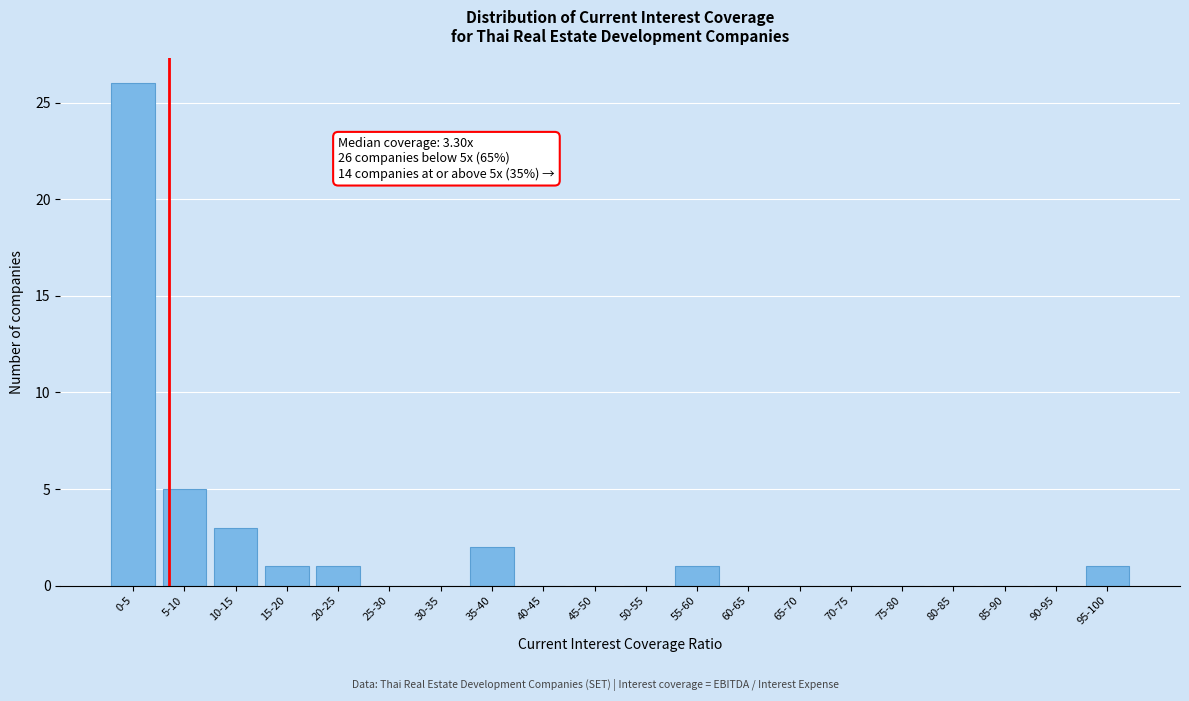

Reading left to right, what are all the values shown in this chart?

0-5=26	5-10=5	10-15=3	15-20=1	20-25=1	25-30=0	30-35=0	35-40=2	40-45=0	45-50=0	50-55=0	55-60=1	60-65=0	65-70=0	70-75=0	75-80=0	80-85=0	85-90=0	90-95=0	95-100=1